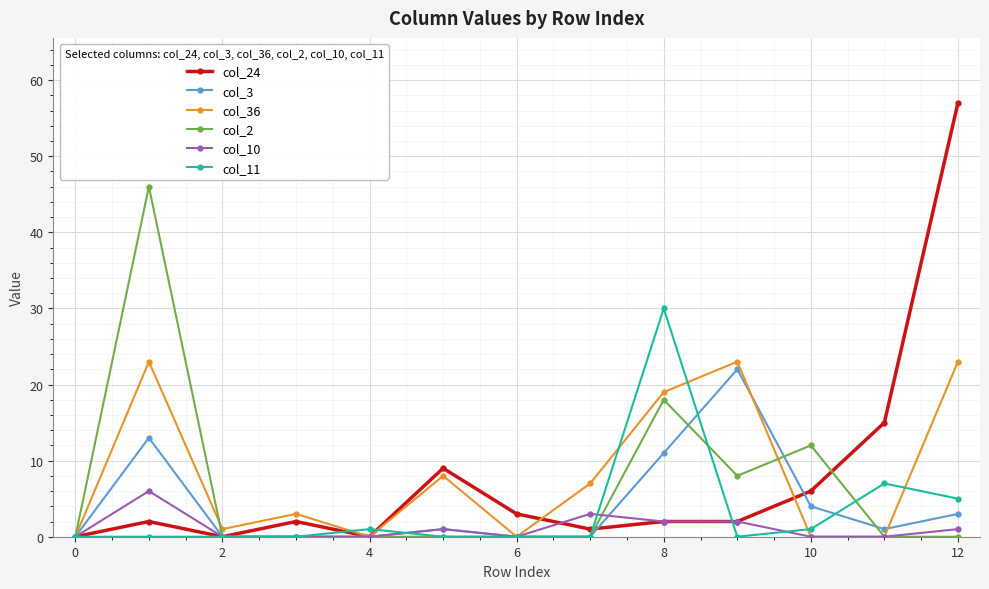

What is the difference between the second highest and minimum values in the col_2 series?

18